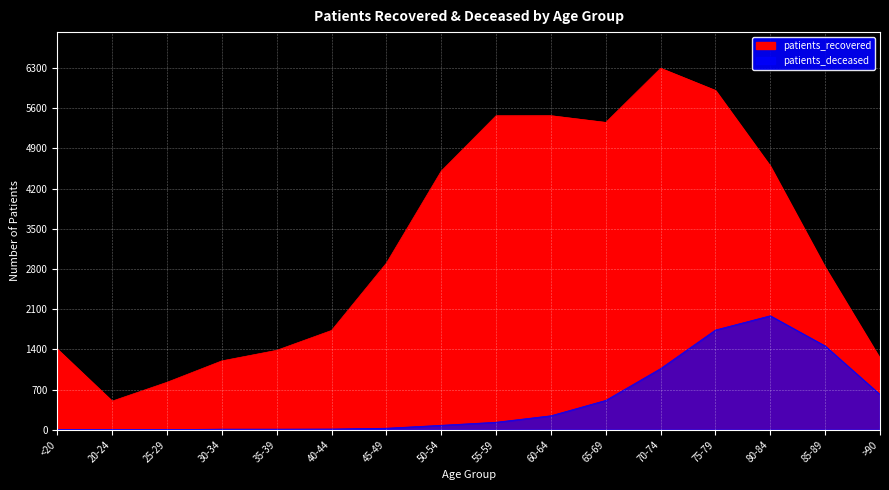

Which series changed the most between 25-29 and 80-84?

patients_recovered